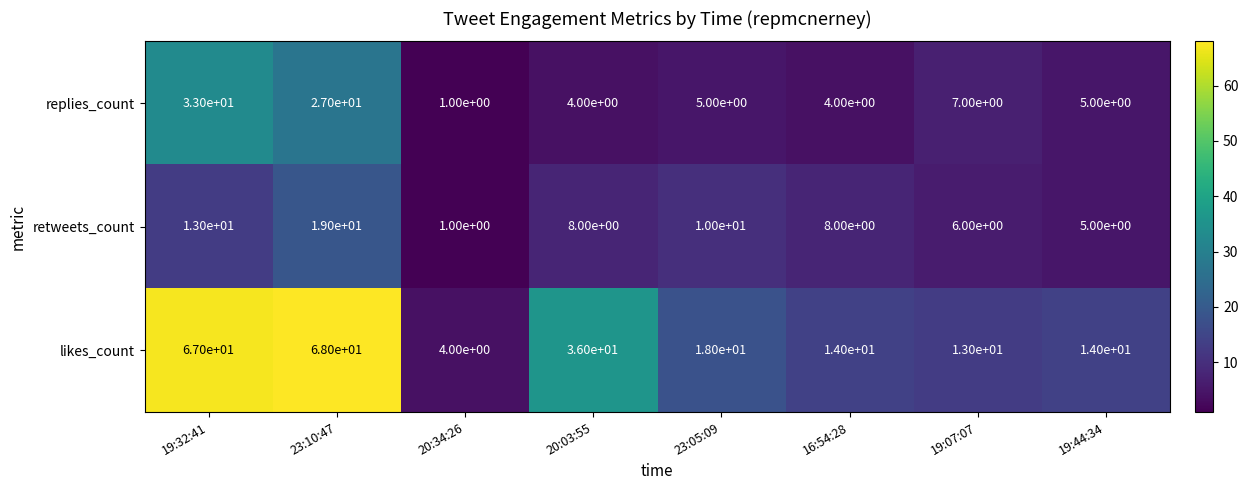

At how many categories does at least one series exceed 3?

8